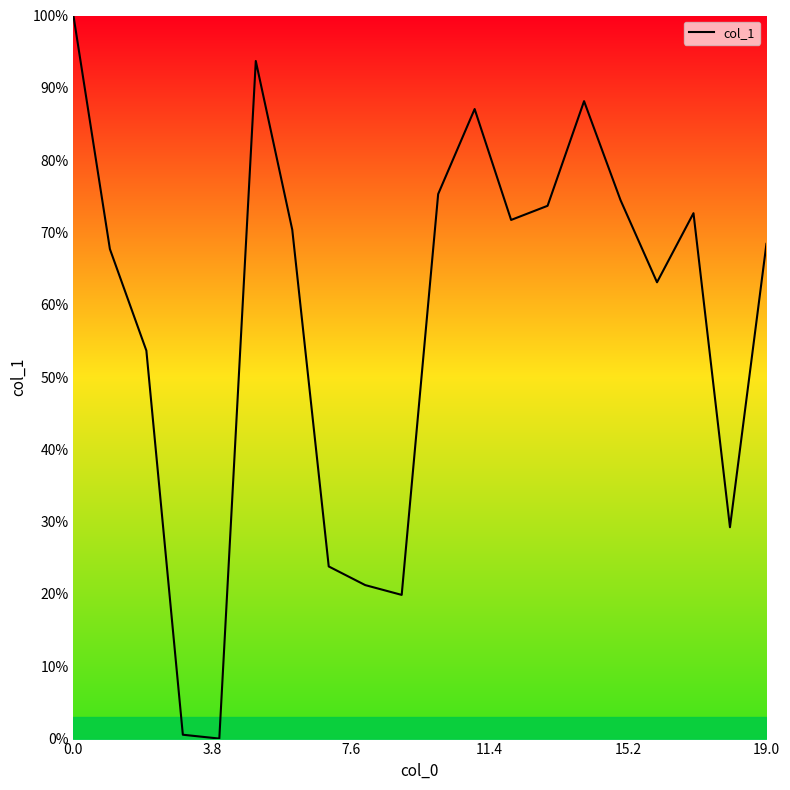

Reading left to right, extract all data points from this chart.

100.0	67.7	53.7	0.5	0.0	93.7	70.4	23.8	21.2	19.9	75.3	87.1	71.7	73.7	88.2	74.5	63.1	72.7	29.2	68.4